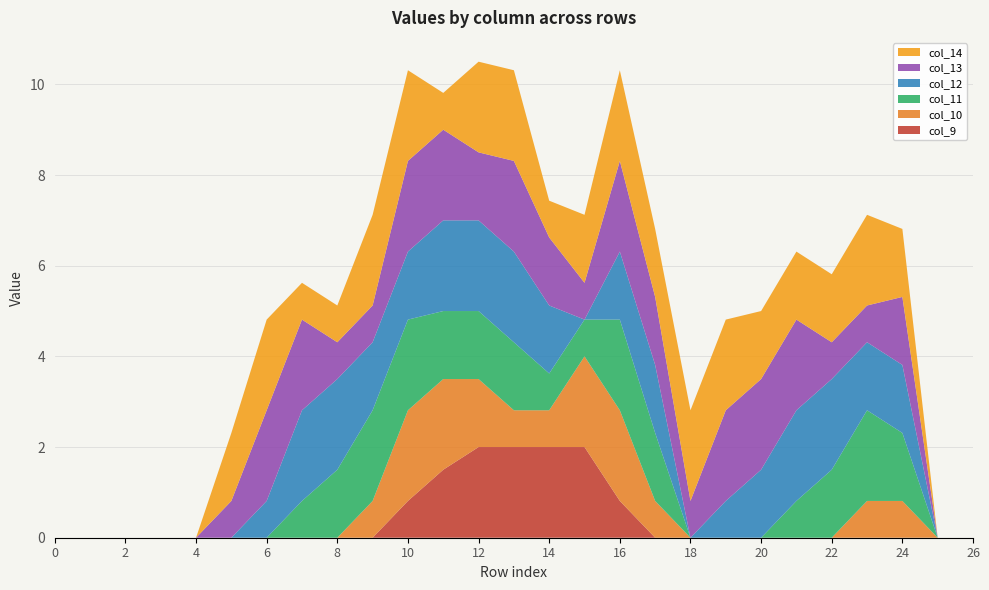

Reading left to right, what are all the values shown in this chart?

col_9: 0.0	0.0	0.0	0.0	0.0	0.0	0.0	0.0	0.0	0.0	0.8	1.5	2.0	2.0	2.0	2.0	0.8	0.0	0.0	0.0	0.0	0.0	0.0	0.0	0.0	0.0	0.0
col_10: 0.0	0.0	0.0	0.0	0.0	0.0	0.0	0.0	0.0	0.8	2.0	2.0	1.5	0.8	0.8	2.0	2.0	0.8	0.0	0.0	0.0	0.0	0.0	0.8	0.8	0.0	0.0
col_11: 0.0	0.0	0.0	0.0	0.0	0.0	0.0	0.8	1.5	2.0	2.0	1.5	1.5	1.5	0.8	0.8	2.0	1.5	0.0	0.0	0.0	0.8	1.5	2.0	1.5	0.0	0.0
col_12: 0.0	0.0	0.0	0.0	0.0	0.0	0.8	2.0	2.0	1.5	1.5	2.0	2.0	2.0	1.5	0.0	1.5	1.5	0.0	0.8	1.5	2.0	2.0	1.5	1.5	0.0	0.0
col_13: 0.0	0.0	0.0	0.0	0.0	0.8	2.0	2.0	0.8	0.8	2.0	2.0	1.5	2.0	1.5	0.8	2.0	1.5	0.8	2.0	2.0	2.0	0.8	0.8	1.5	0.0	0.0
col_14: 0.0	0.0	0.0	0.0	0.0	1.5	2.0	0.8	0.8	2.0	2.0	0.8	2.0	2.0	0.8	1.5	2.0	1.5	2.0	2.0	1.5	1.5	1.5	2.0	1.5	0.0	0.0